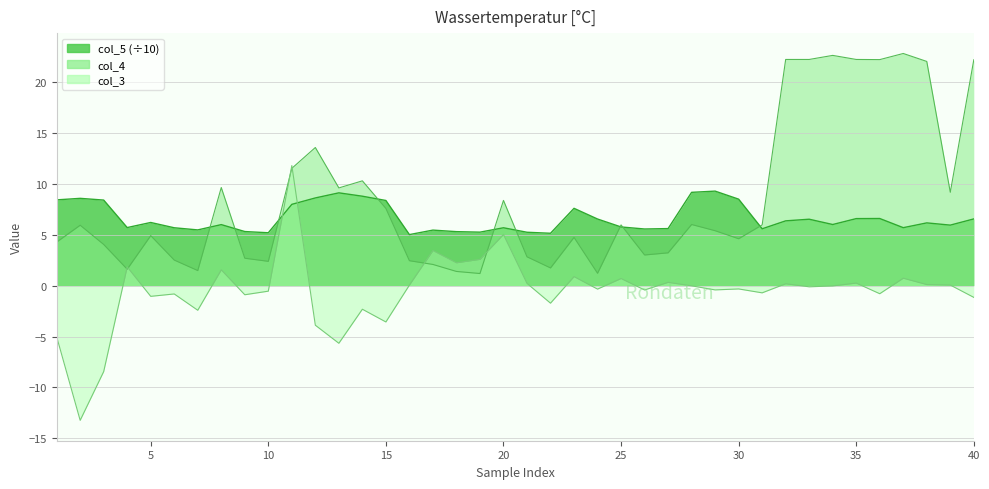

Which category has the highest value in the col_5 series?

29